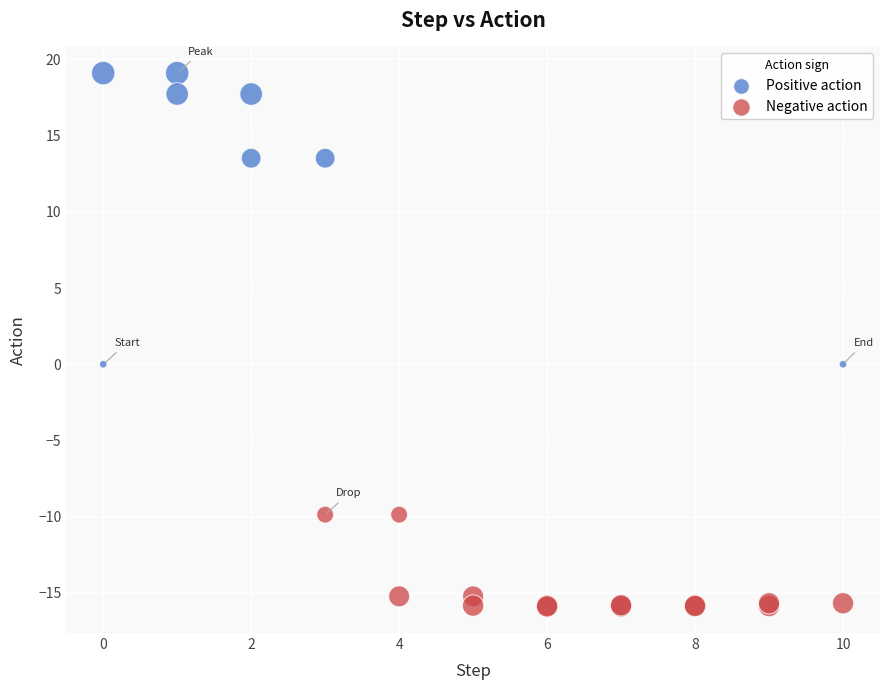

Which series contains the lowest Y value?

Negative action